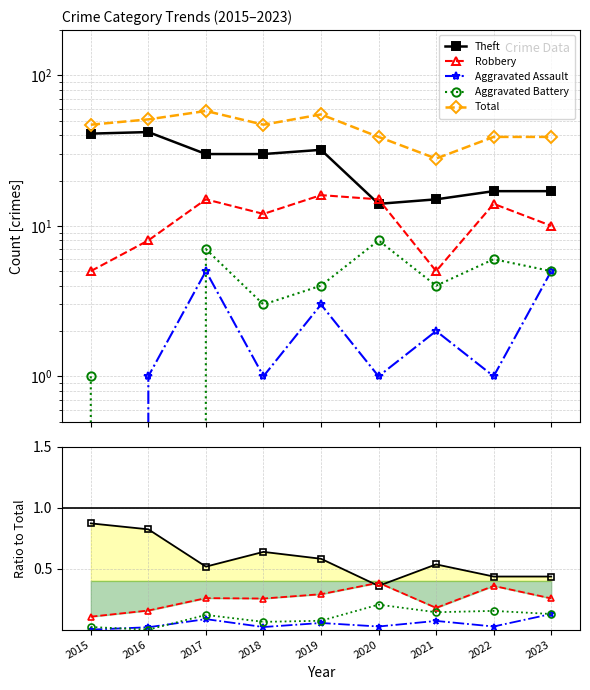

Between 2017 and 2018, which series saw the biggest shift?

Total